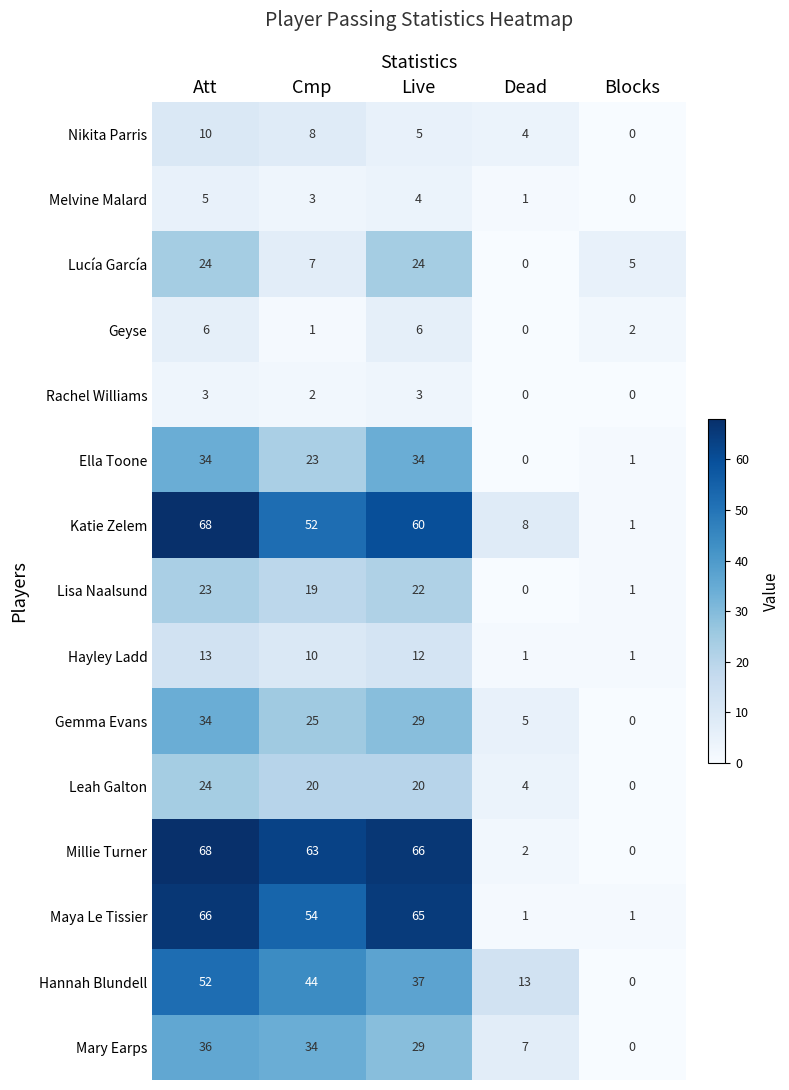

Which category has the lowest value in the Melvine Malard series?

Blocks